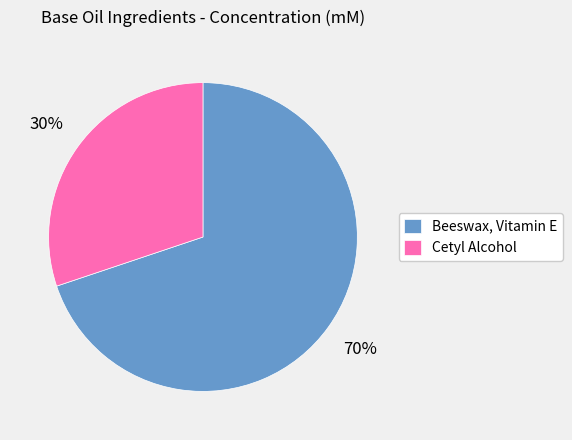

The Cetyl Alcohol slice represents 21% of the pie. True or false?

False